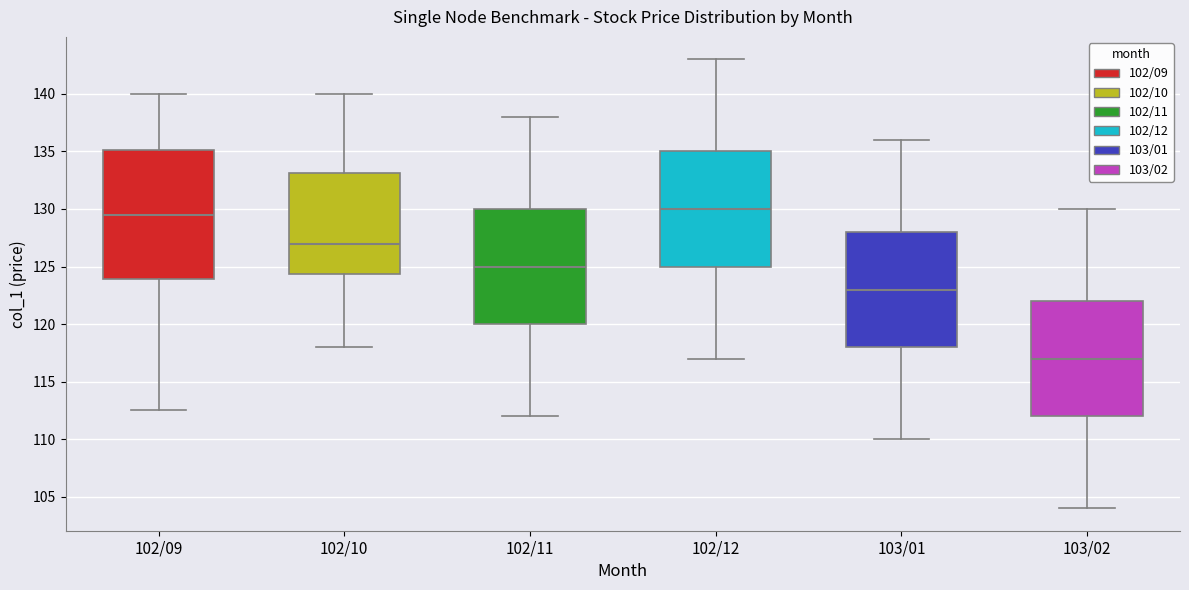

Which box has the lowest median line?

103/02